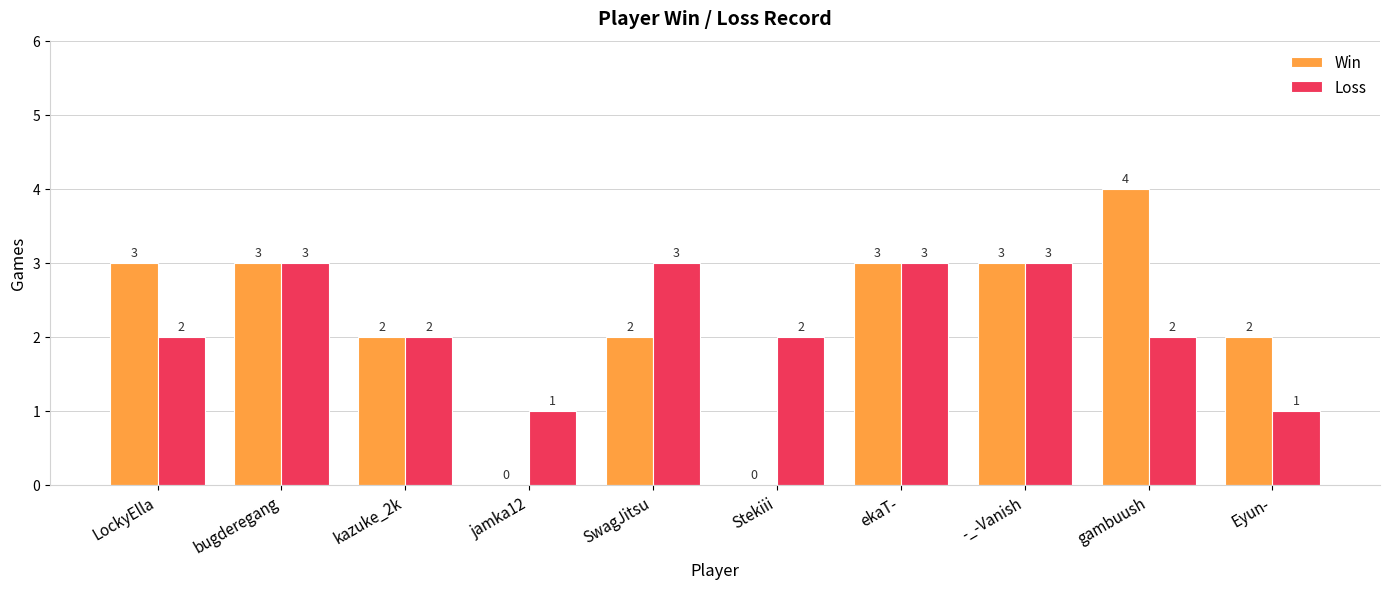

Read the Win value at LockyElla.

3